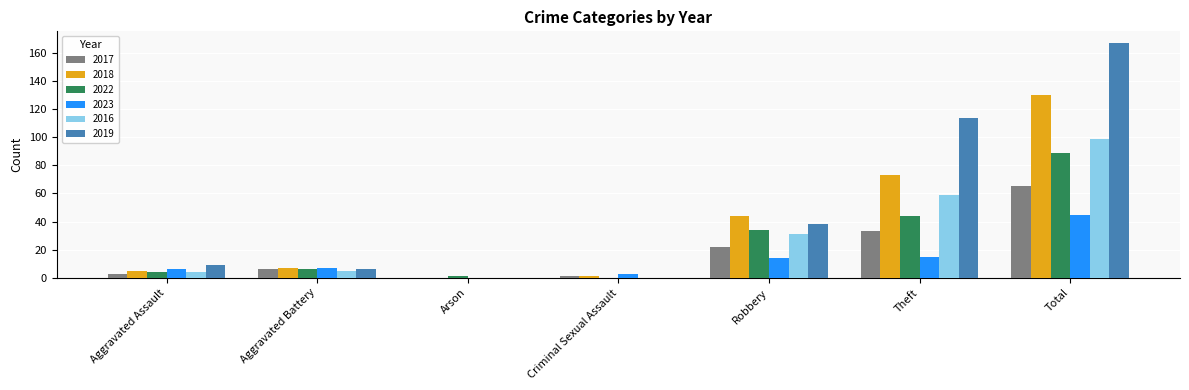

Reading left to right, extract all data points from this chart.

2017: Aggravated Assault=3	Aggravated Battery=6	Arson=0	Criminal Sexual Assault=1	Robbery=22	Theft=33	Total=65
2018: Aggravated Assault=5	Aggravated Battery=7	Arson=0	Criminal Sexual Assault=1	Robbery=44	Theft=73	Total=130
2022: Aggravated Assault=4	Aggravated Battery=6	Arson=1	Criminal Sexual Assault=0	Robbery=34	Theft=44	Total=89
2023: Aggravated Assault=6	Aggravated Battery=7	Arson=0	Criminal Sexual Assault=3	Robbery=14	Theft=15	Total=45
2016: Aggravated Assault=4	Aggravated Battery=5	Arson=0	Criminal Sexual Assault=0	Robbery=31	Theft=59	Total=99
2019: Aggravated Assault=9	Aggravated Battery=6	Arson=0	Criminal Sexual Assault=0	Robbery=38	Theft=114	Total=167